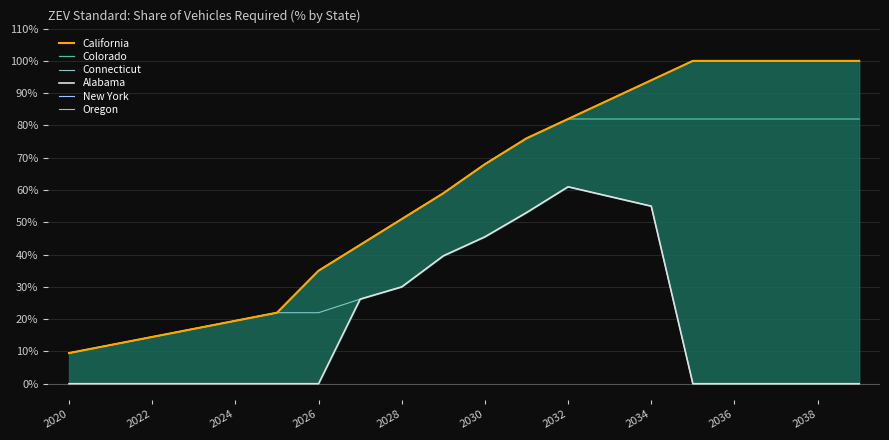

What is the difference between the maximum and minimum values in the Colorado series?

0.7